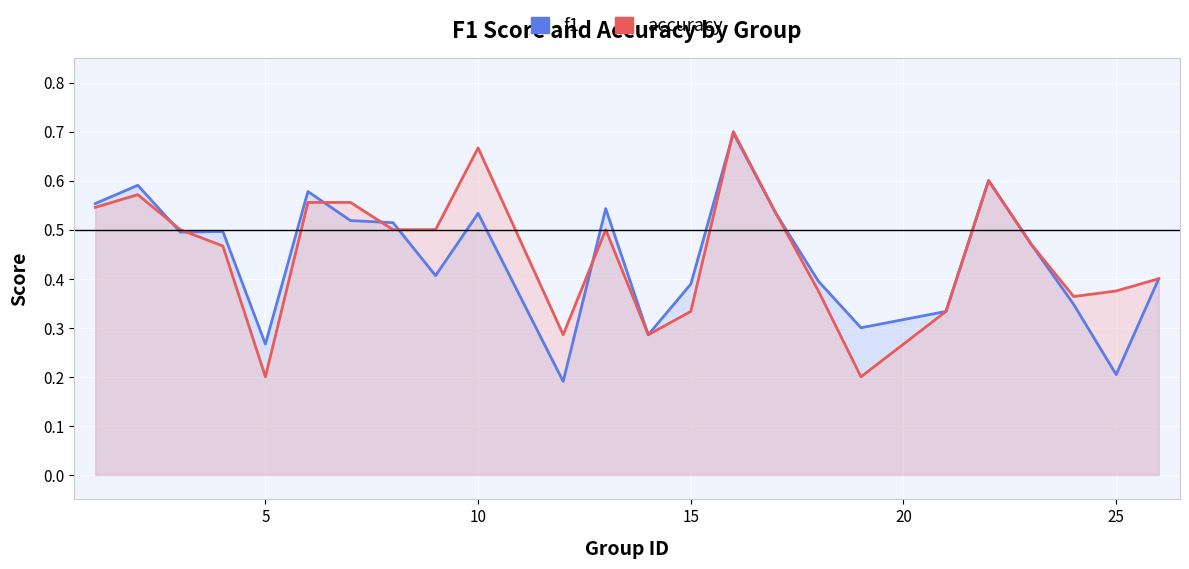

How many lines are shown in the chart?

2